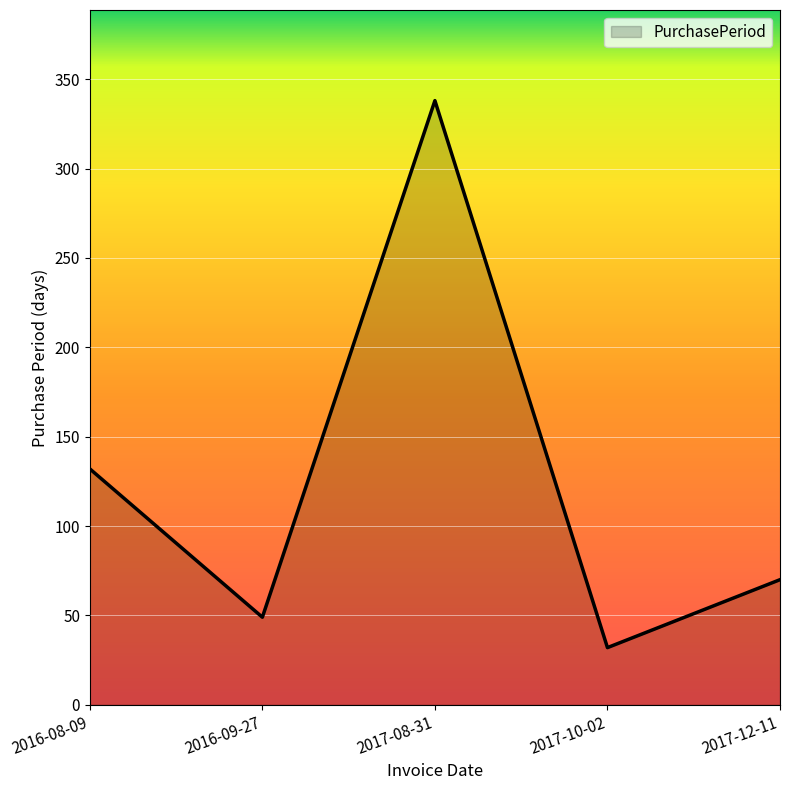

Does the chart display data point markers on the line(s)?

No